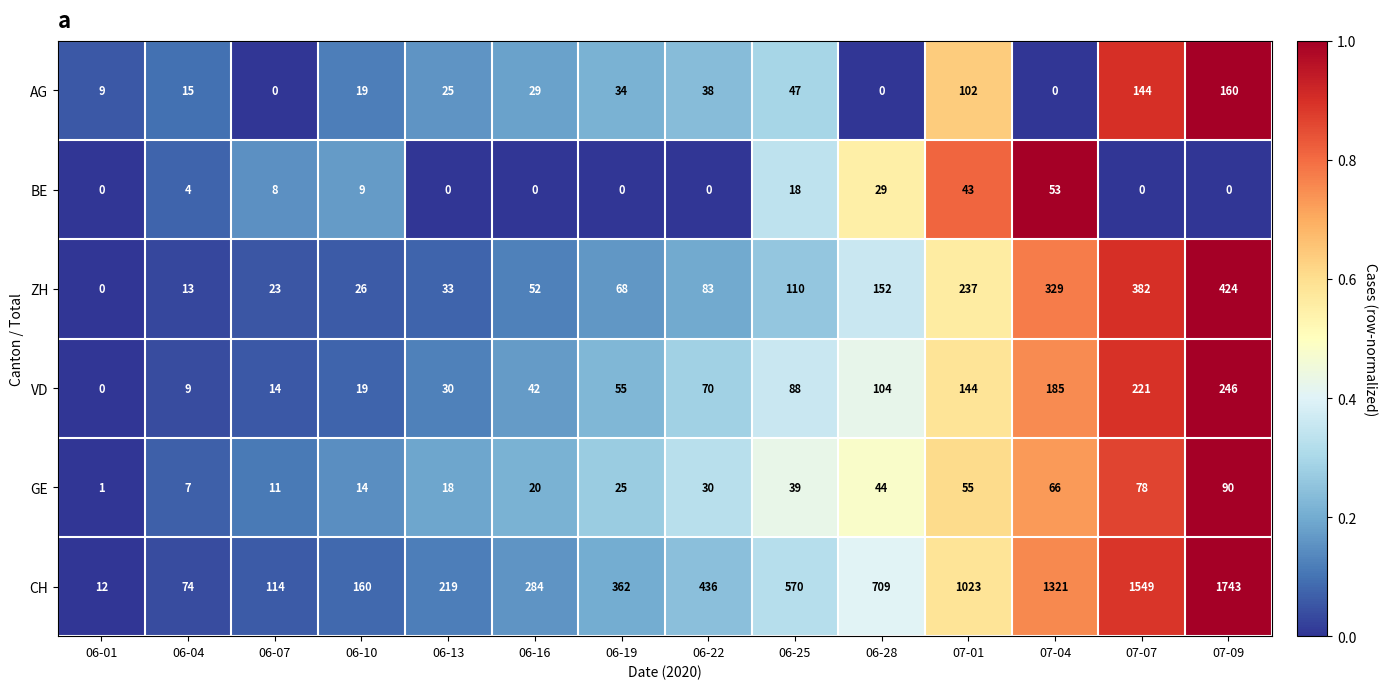

True or false: BE has a value of 36 at 07-07.

False